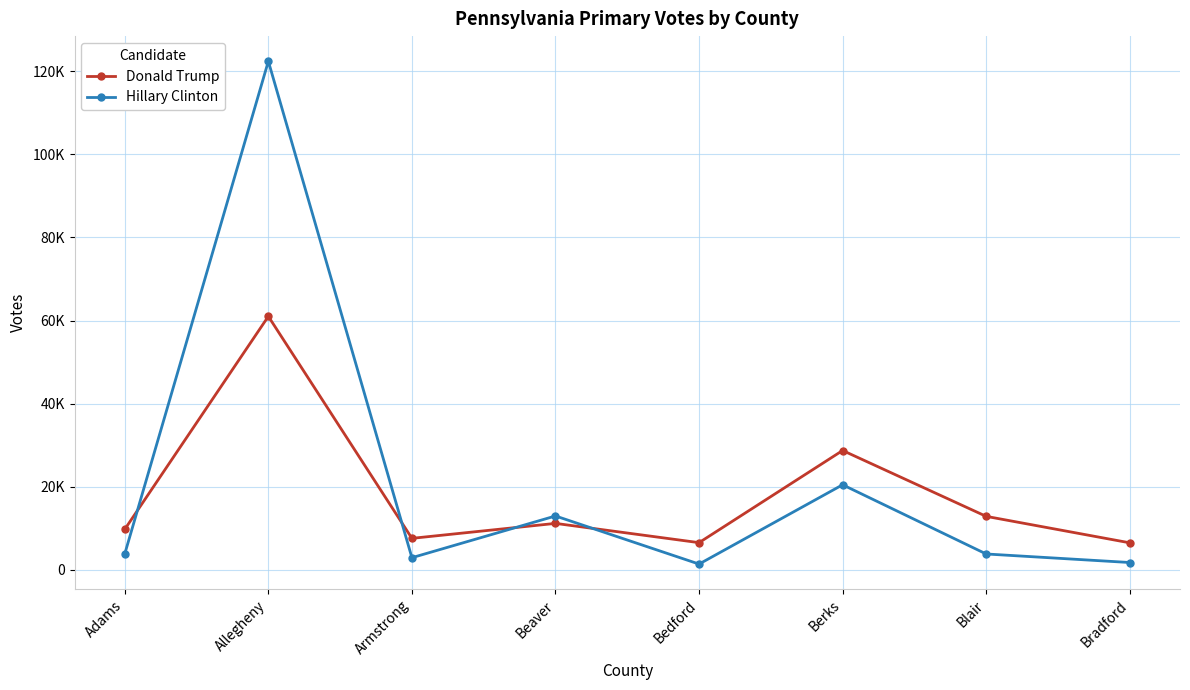

True or false: Hillary Clinton and Donald Trump intersect in this chart.

True